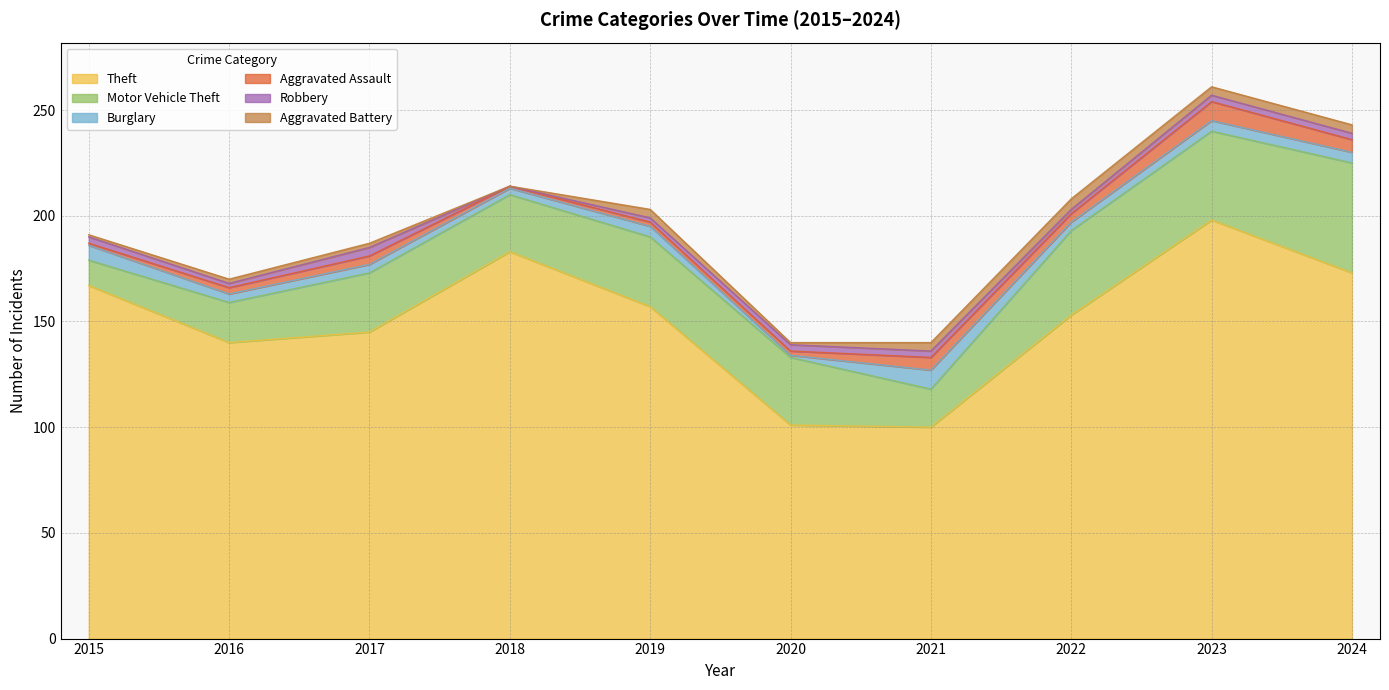

What is the value of the Motor Vehicle Theft point at the 10th from the left?

52